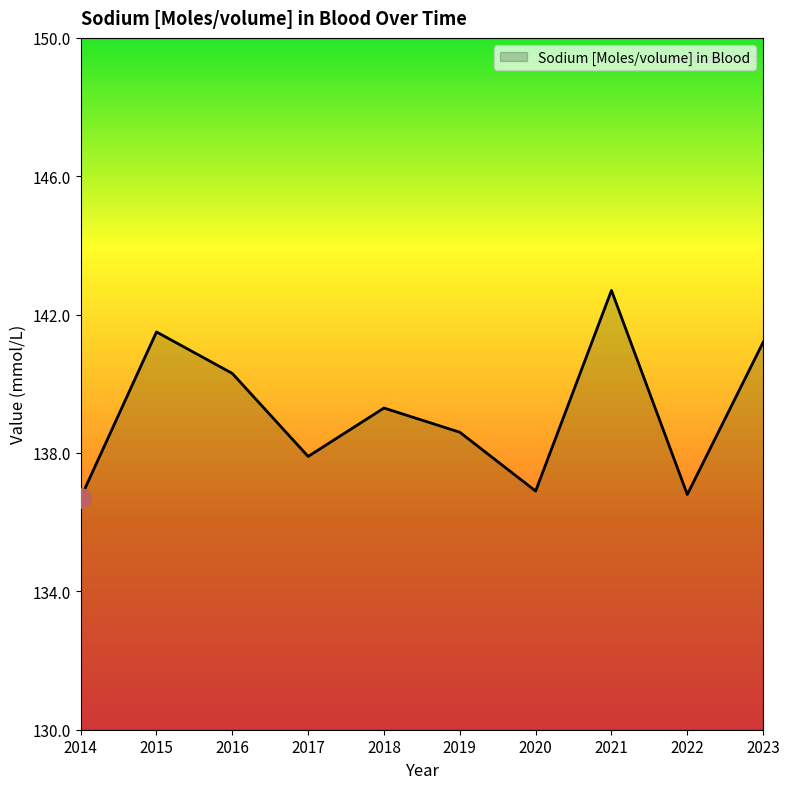

Approximately how many times larger is the value at 2023 compared to 2017?

1.0